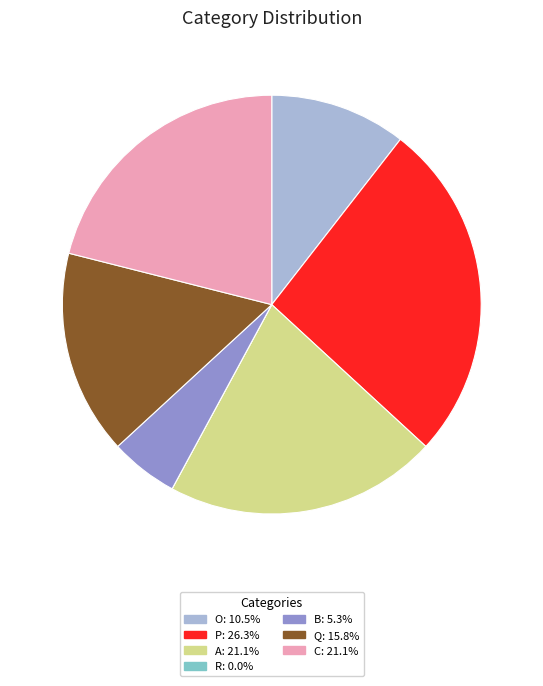

Is there a majority slice in this chart?

No